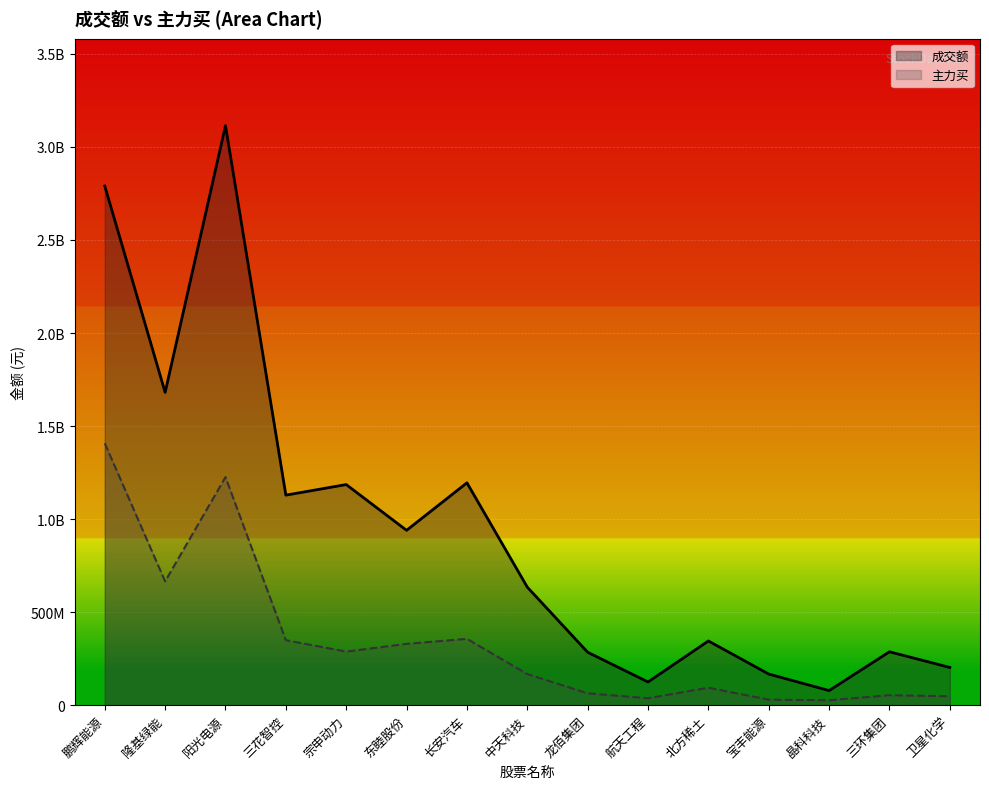

Where is the first local minimum for 成交额?

隆基绿能